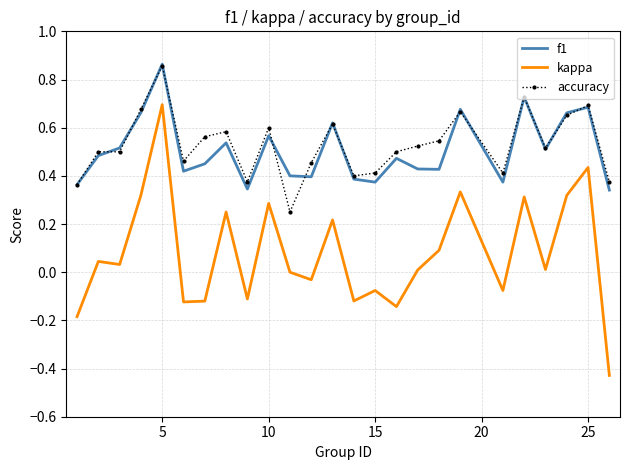

True or false: f1 has more than 1 interior local peaks.

True